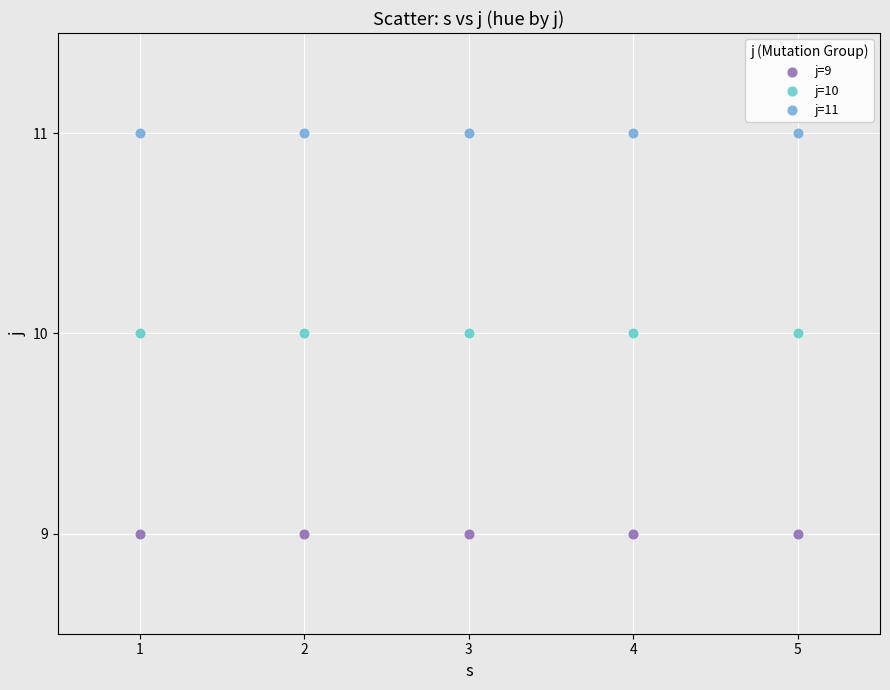

Which series reaches the maximum Y coordinate?

j=11